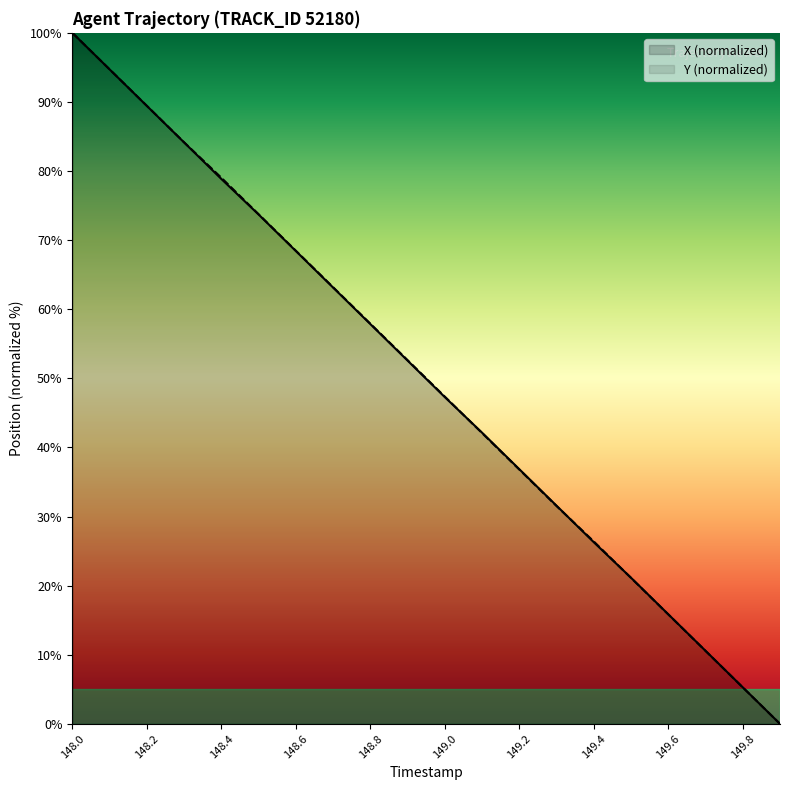

Reading left to right, transcribe all the data shown in this chart.

X: 148.0=100.0	148.1=94.7	148.2=89.4	148.3=84.1	148.4=78.9	148.5=73.7	148.6=68.4	148.7=63.1	148.8=57.9	148.9=52.6	149.0=47.3	149.1=42.1	149.2=36.9	149.3=31.6	149.4=26.3	149.5=21.1	149.6=15.9	149.7=10.6	149.8=5.3	149.9=0.0
Y: 148.0=100.0	148.1=94.7	148.2=89.4	148.3=84.2	148.4=79.0	148.5=73.8	148.6=68.5	148.7=63.2	148.8=57.9	148.9=52.6	149.0=47.4	149.1=42.1	149.2=36.8	149.3=31.5	149.4=26.4	149.5=21.1	149.6=15.8	149.7=10.6	149.8=5.3	149.9=0.0